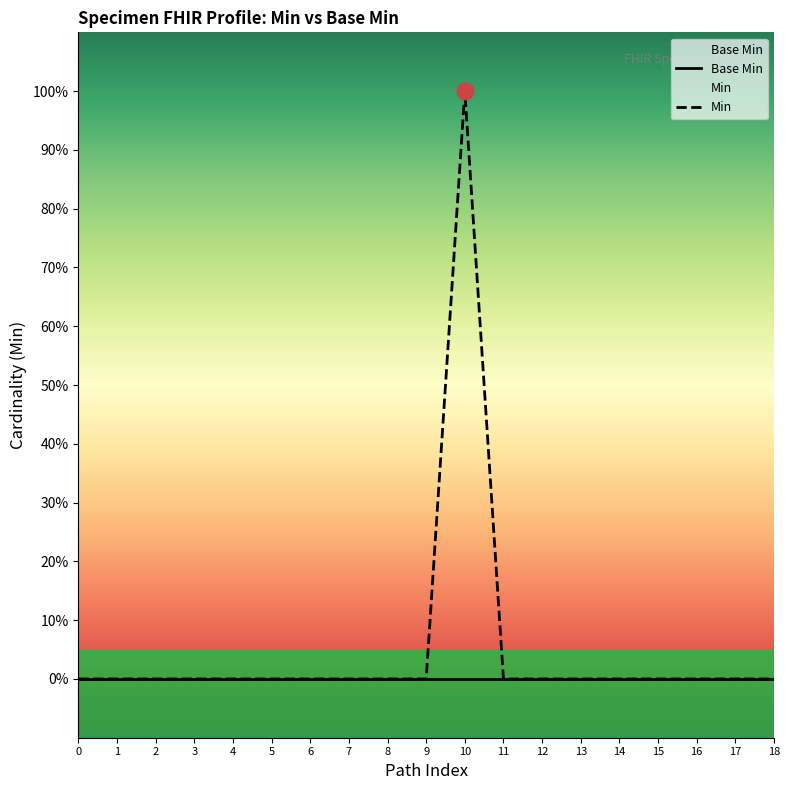

What is the difference between the maximum and second lowest values?

1